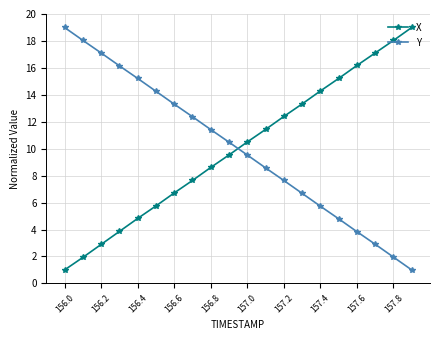

Reading left to right, transcribe all the data shown in this chart.

X: 1.0	1.9	2.9	3.9	4.8	5.8	6.7	7.6	8.6	9.5	10.5	11.4	12.4	13.3	14.3	15.2	16.2	17.1	18.0	19.0
Y: 19.0	18.0	17.1	16.2	15.2	14.3	13.3	12.4	11.4	10.5	9.5	8.6	7.6	6.7	5.7	4.8	3.8	2.9	2.0	1.0